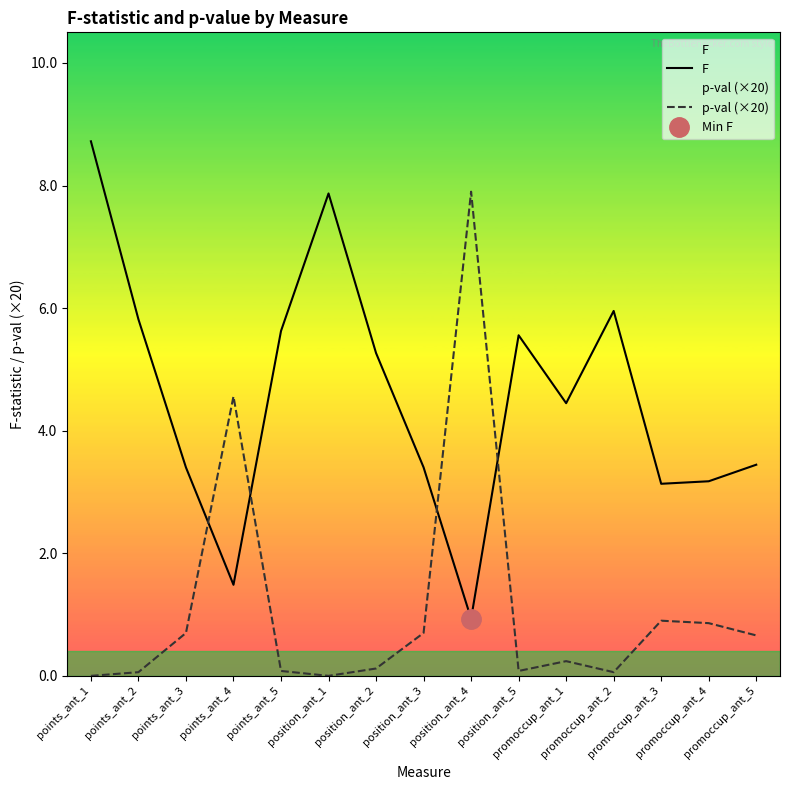

The value of p-val (×20) at points_ant_2 is 0.0. True or false?

False